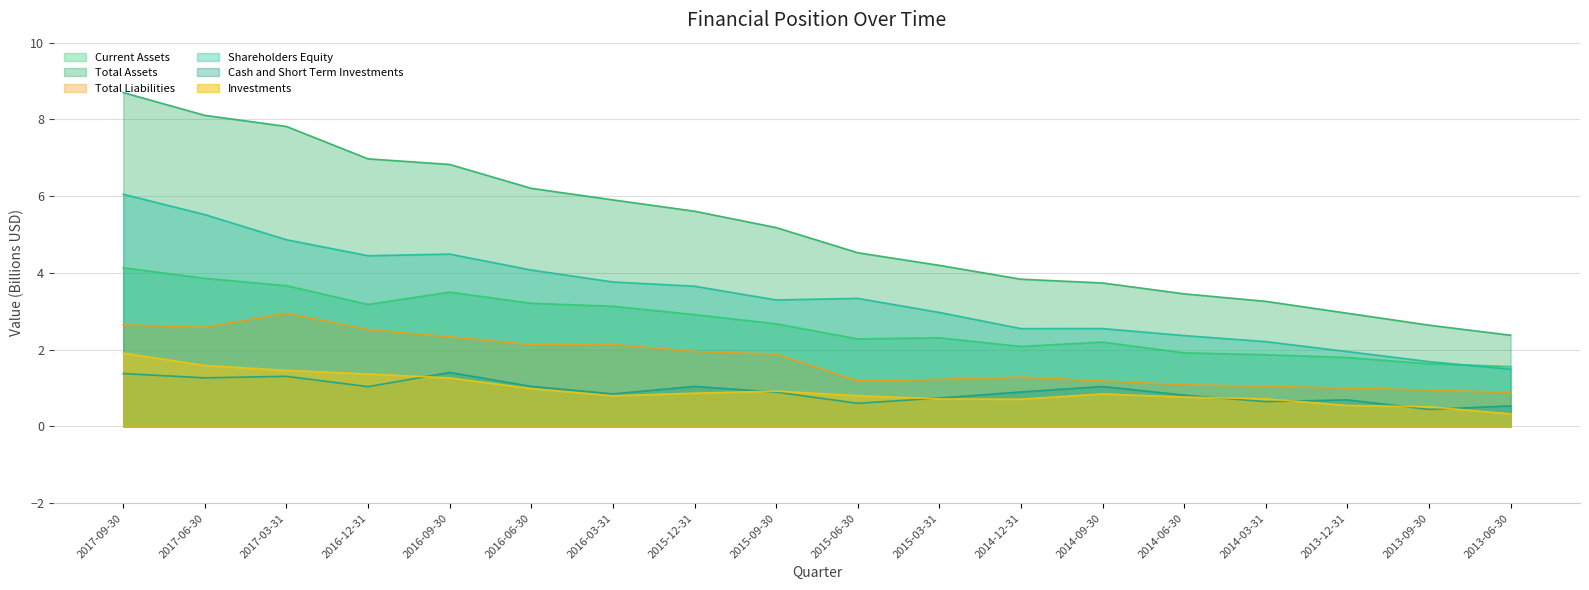

The value of Shareholders Equity at 2017-06-30 is 5.5. True or false?

True